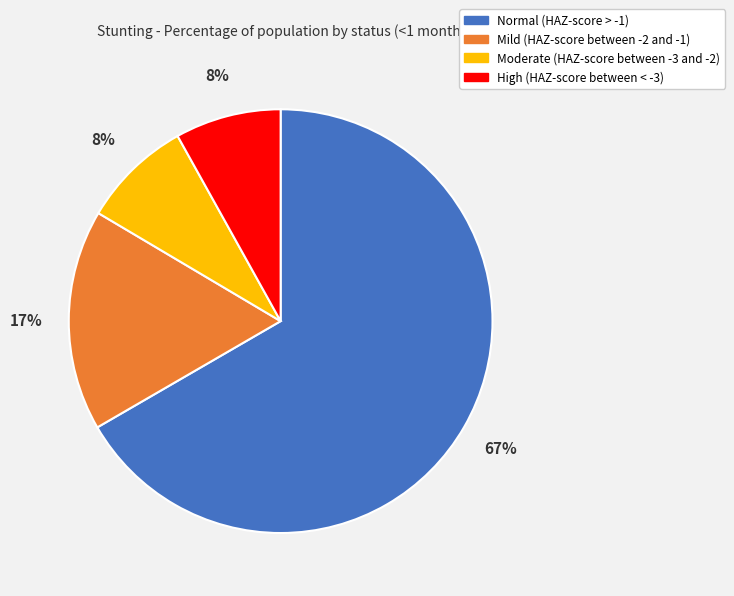

Do Mild (HAZ-score between -2 and -1) and High (HAZ-score between < -3) together represent more than half of the pie?

No